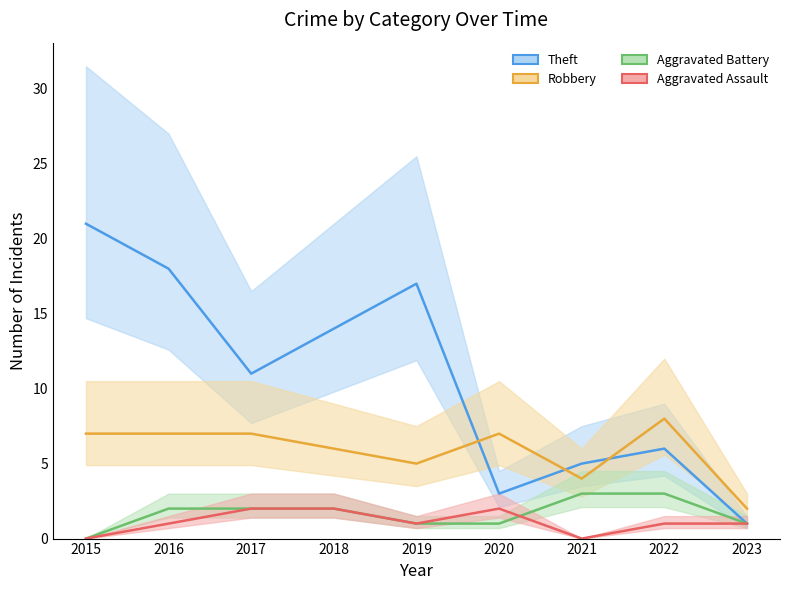

Reading right to left, what are all the values shown in this chart?

Aggravated Assault: 1	1	0	2	1	2	2	1	0
Aggravated Battery: 1	3	3	1	1	2	2	2	0
Robbery: 2	8	4	7	5	6	7	7	7
Theft: 1	6	5	3	17	14	11	18	21